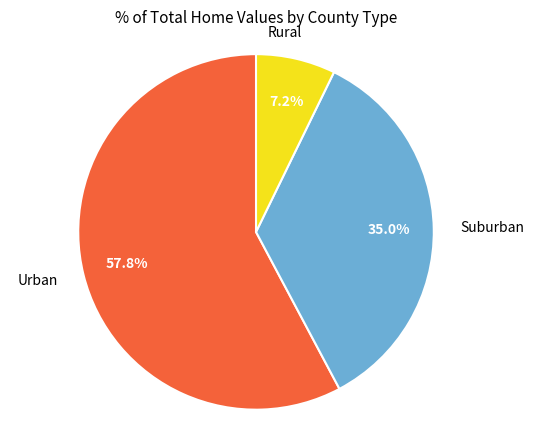

Is there any slice that represents more than half of the pie?

Yes